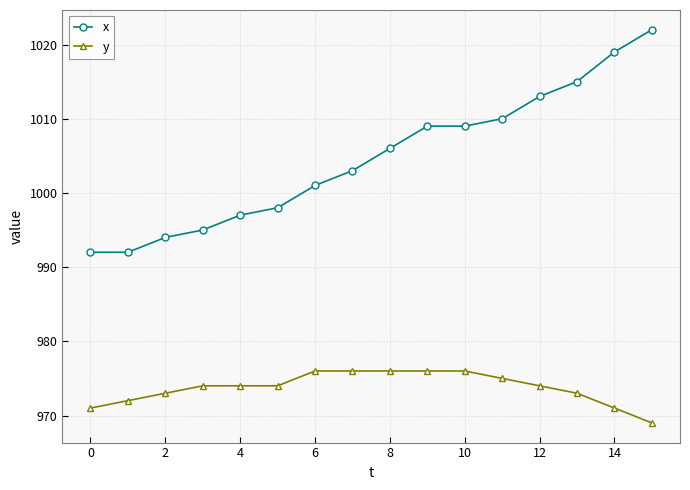

Reading right to left, extract all data points from this chart.

x: 1022	1019	1015	1013	1010	1009	1009	1006	1003	1001	998	997	995	994	992	992
y: 969	971	973	974	975	976	976	976	976	976	974	974	974	973	972	971